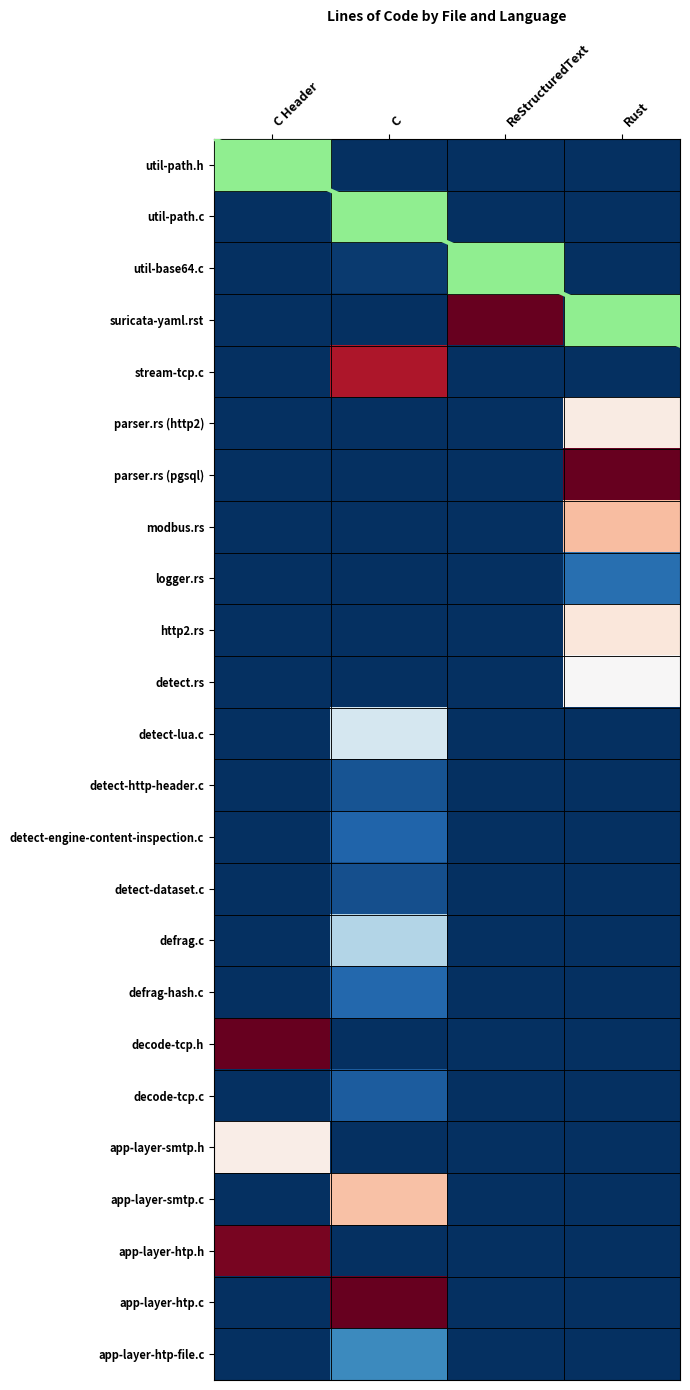

How many distinct data groups are displayed?

24